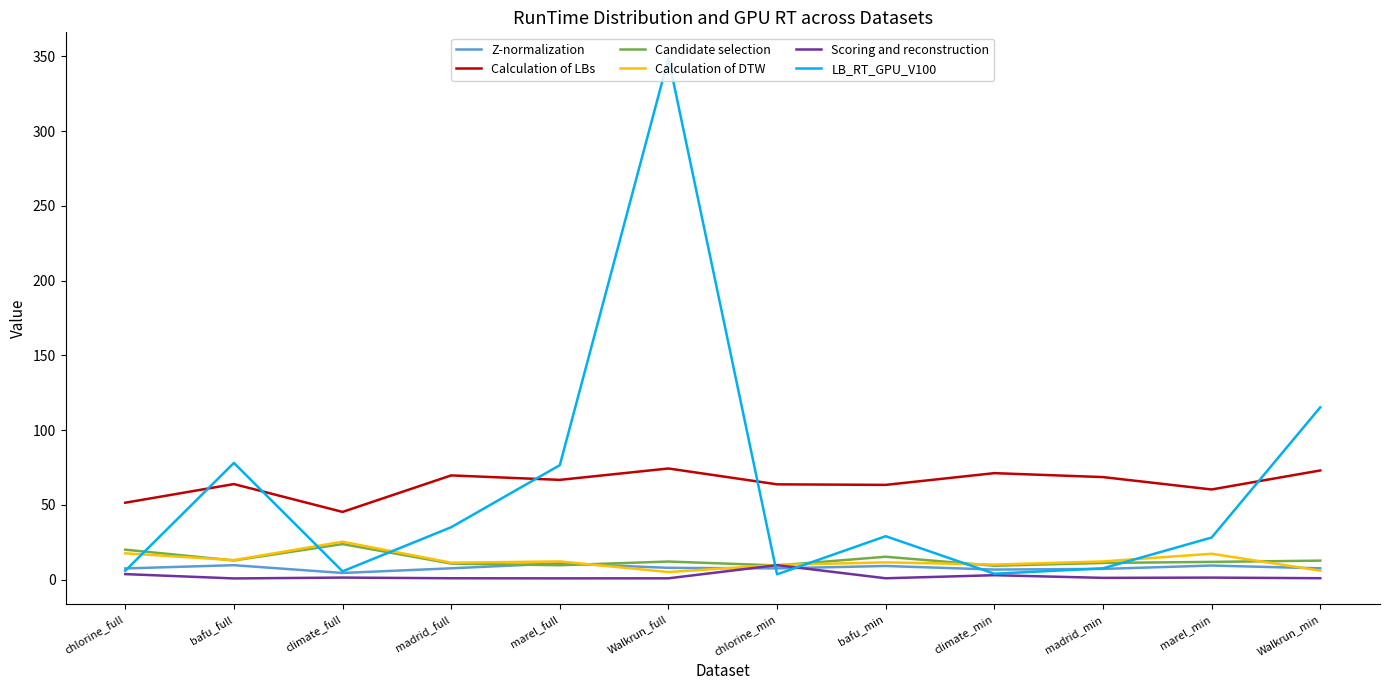

Which series has the widest spread of values?

LB_RT_GPU_V100